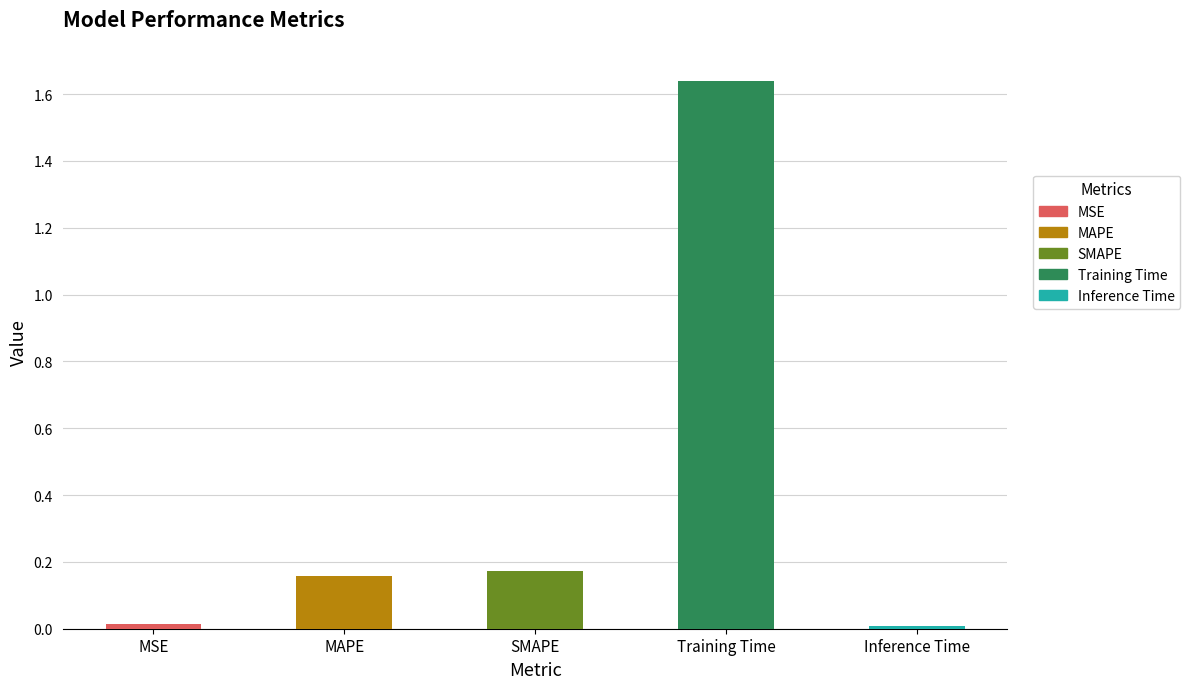

Which has a higher value, Training Time or SMAPE?

Training Time